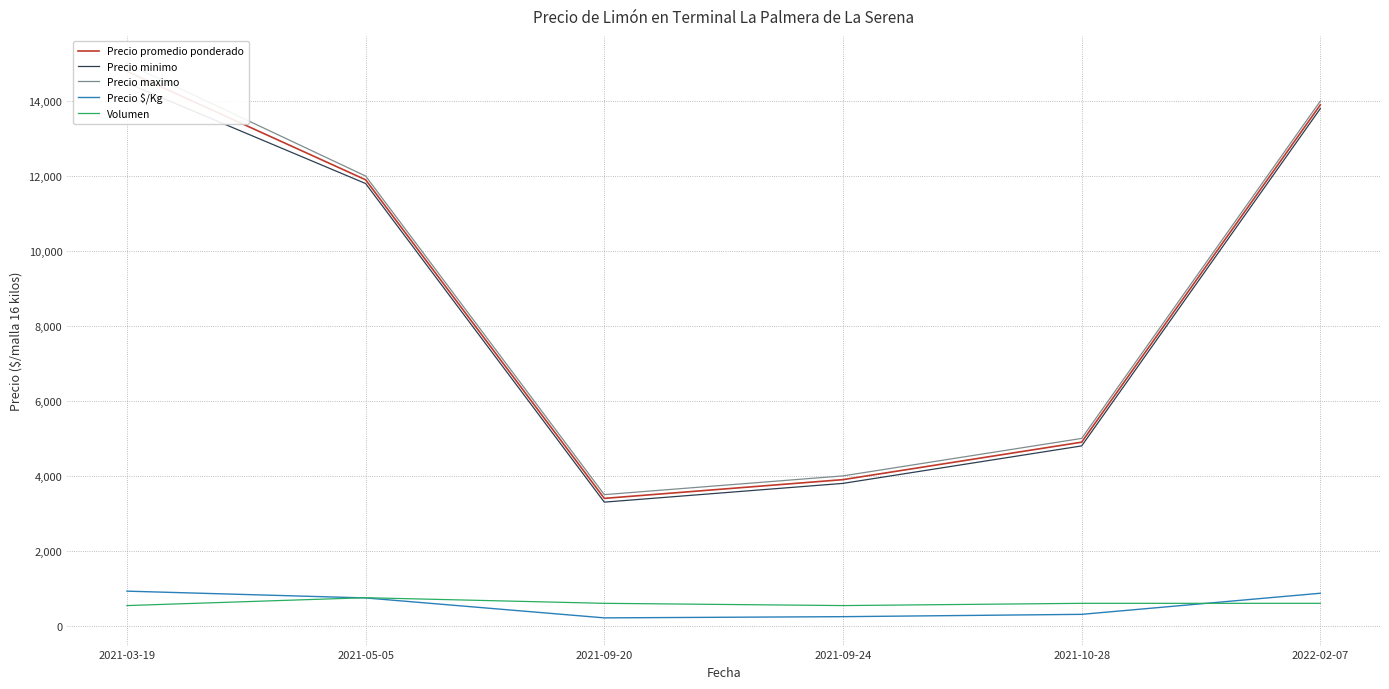

Which series changed the most between 2021-03-19 and 2022-02-07?

Precio maximo